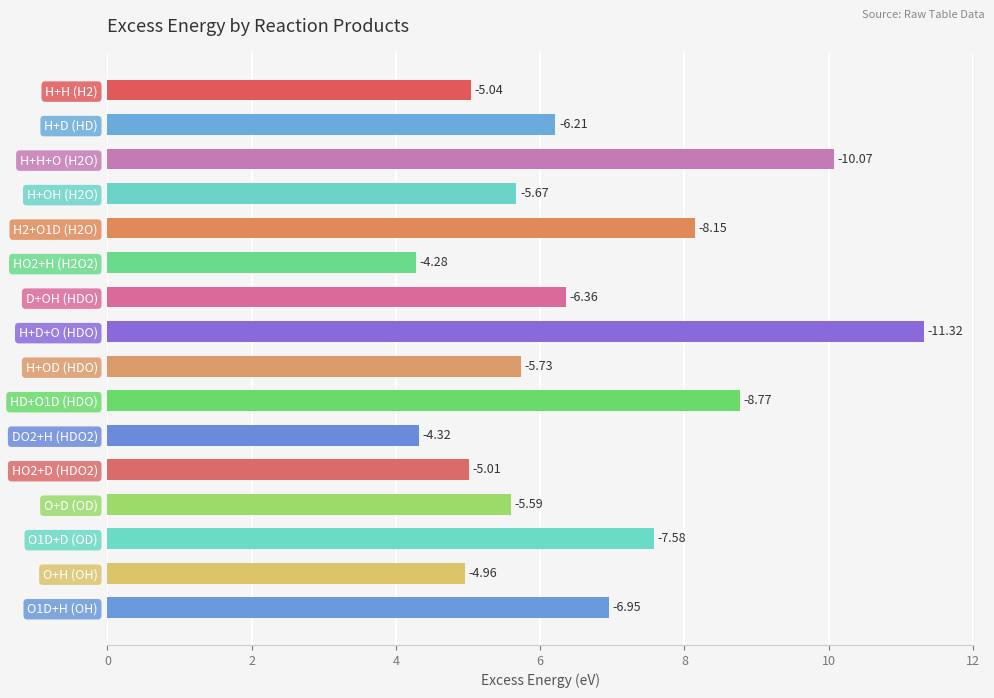

Are the bars horizontal?

Yes